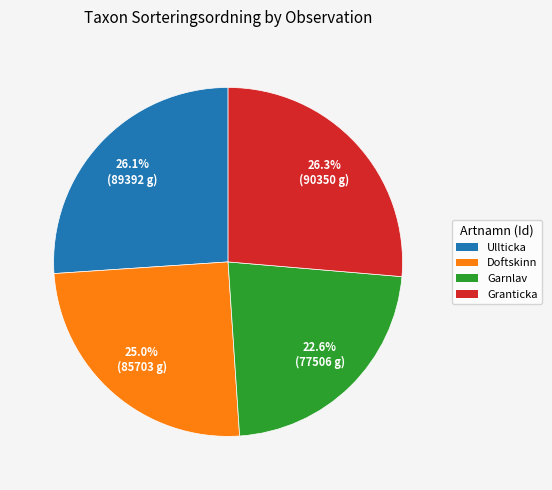

Is there any slice that represents more than half of the pie?

No